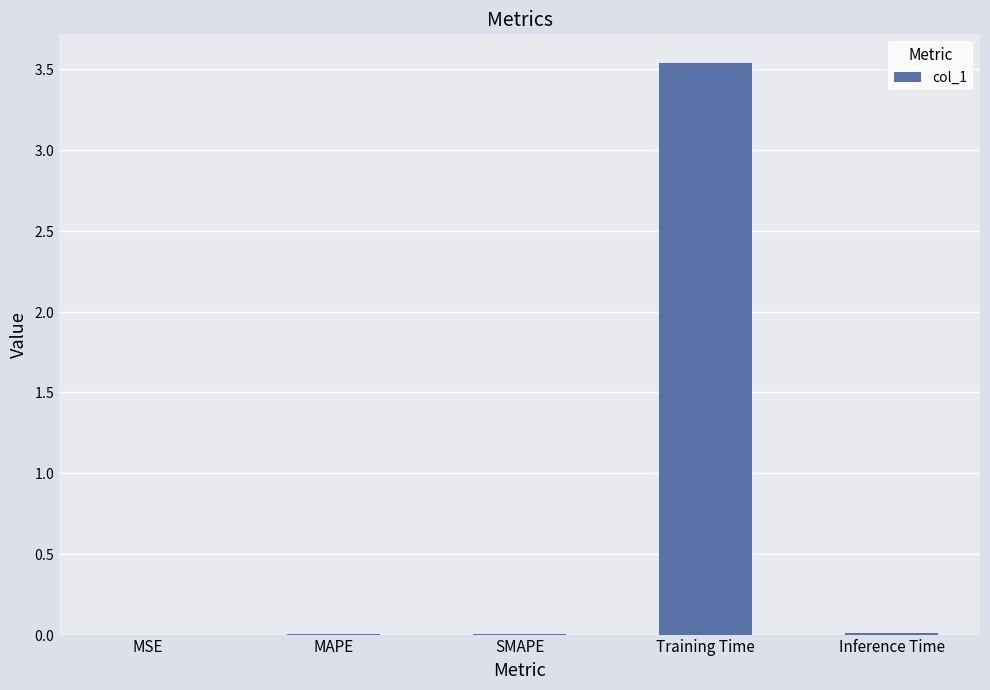

Which has a higher value, SMAPE or Inference Time?

Inference Time